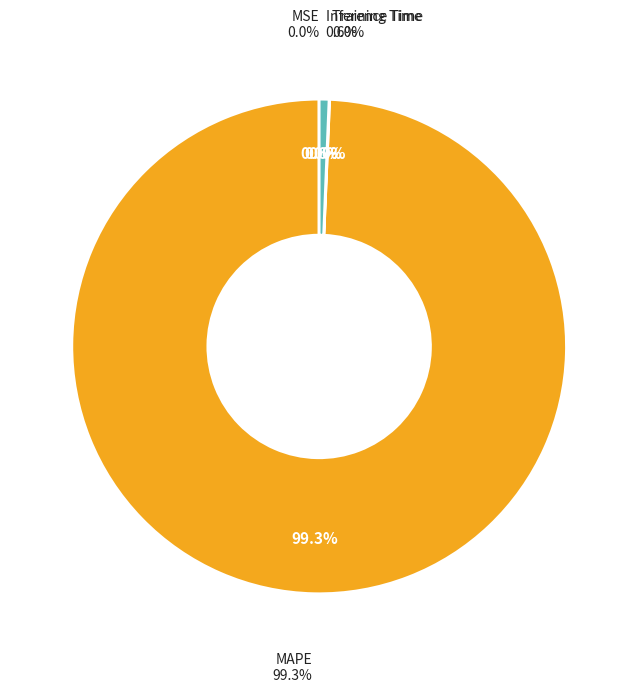

Is it true that MSE is 0% of the pie?

True